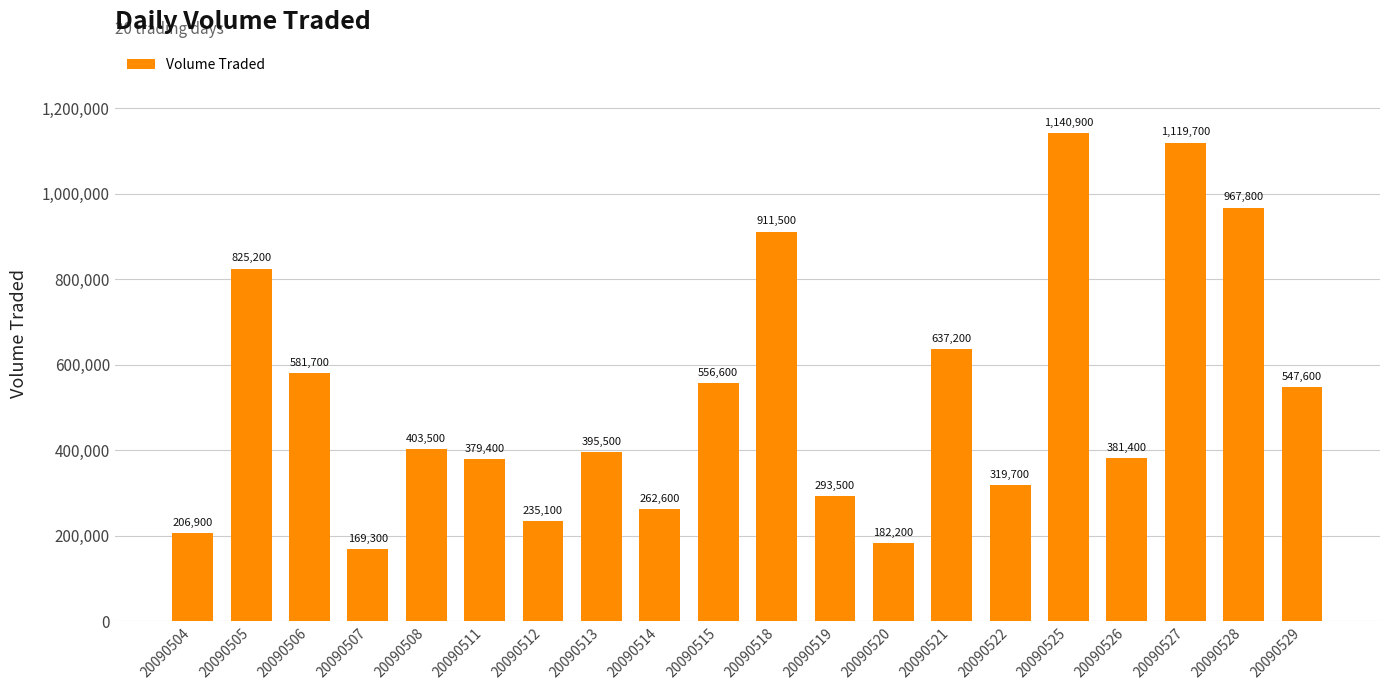

Read the value at 20090512.

235100